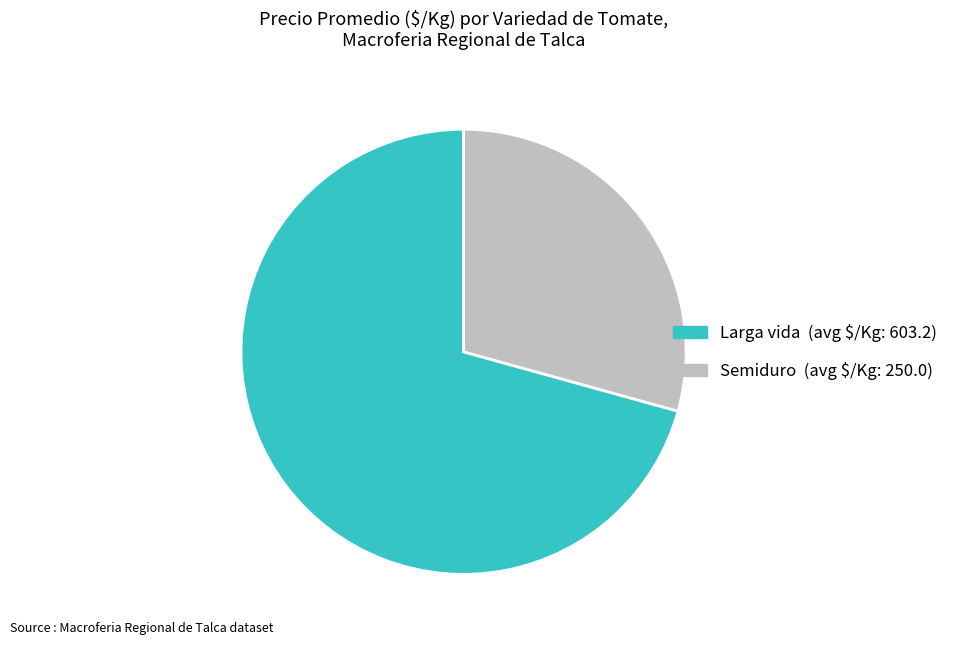

Between Semiduro and Larga vida, which is larger?

Larga vida